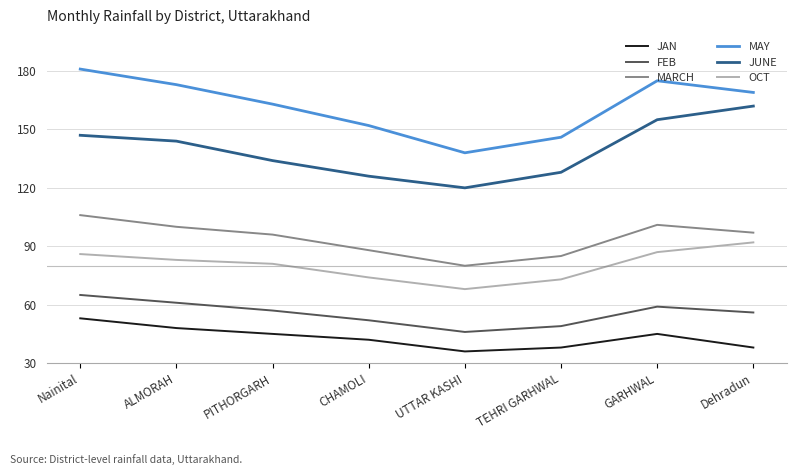

Is the value of MAY at PITHORGARH greater than the value of FEB at ALMORAH?

Yes